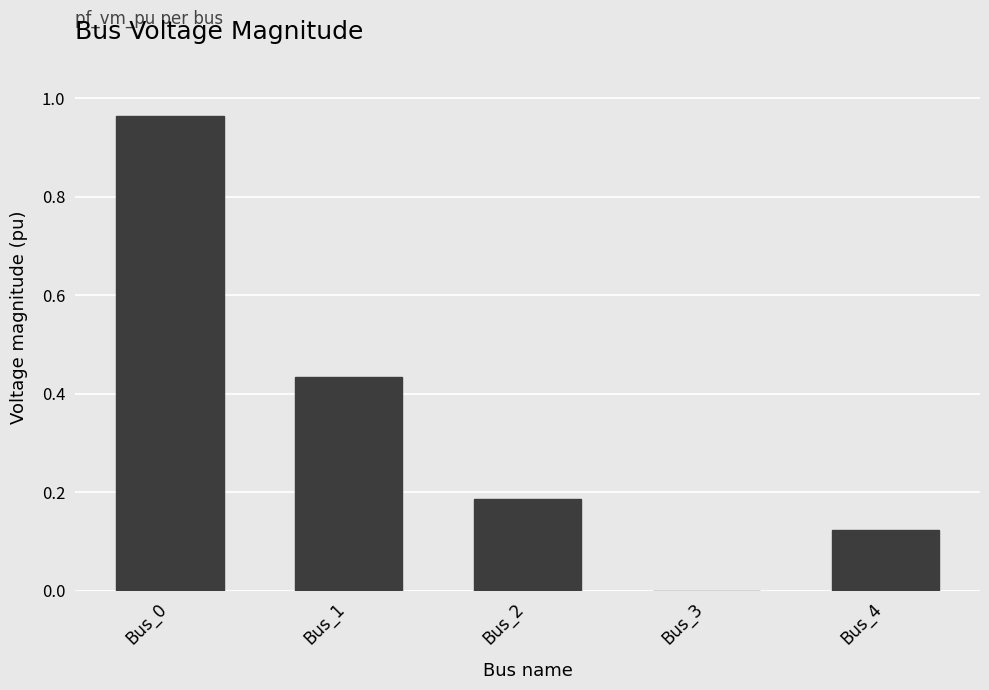

At which category does the chart reach its peak across all series?

Bus_0